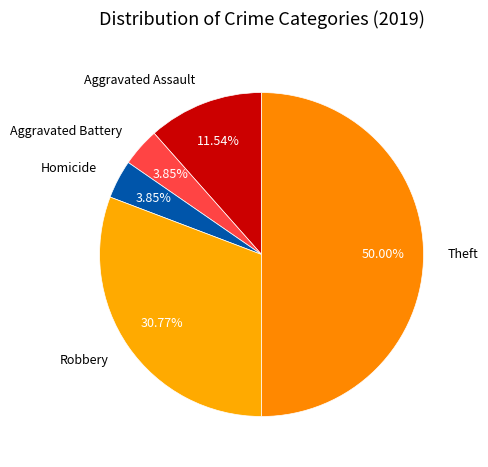

To the nearest percent, what percentage of the pie is Aggravated Assault?

12%